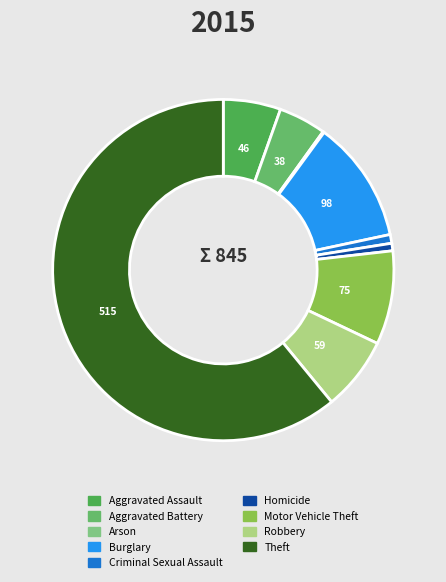

Count the number of slices in the pie.

9